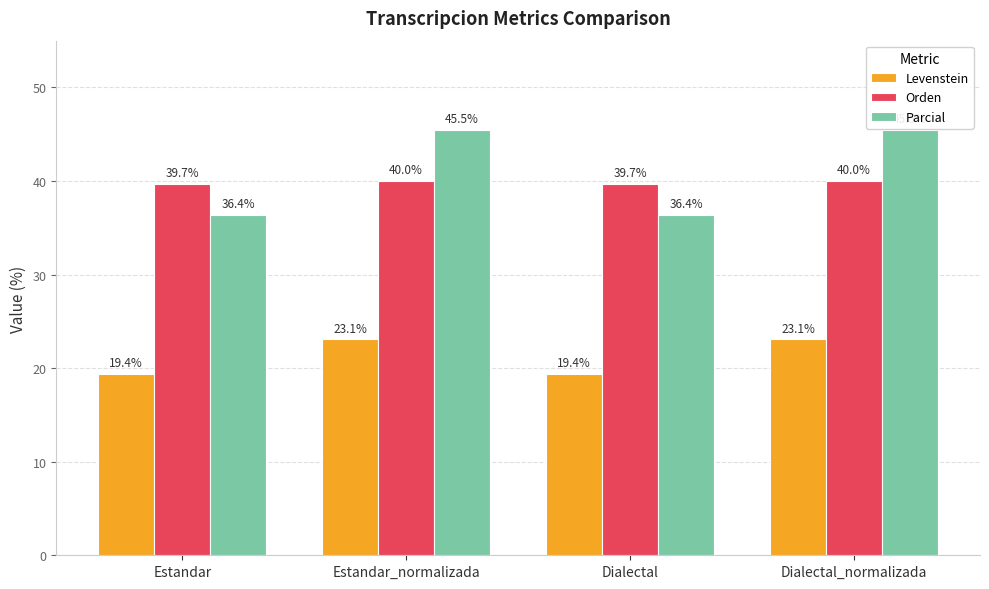

What is the highest value of the Levenstein series?

23.1